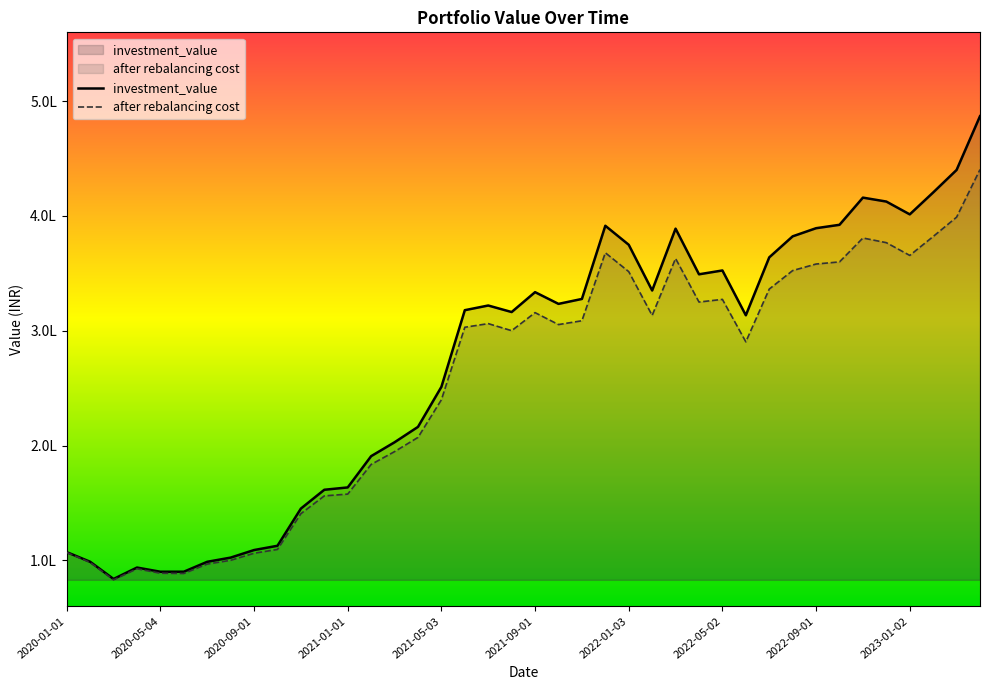

At 14, list the series in order from largest to smallest.

investment_value, after rebalancing cost